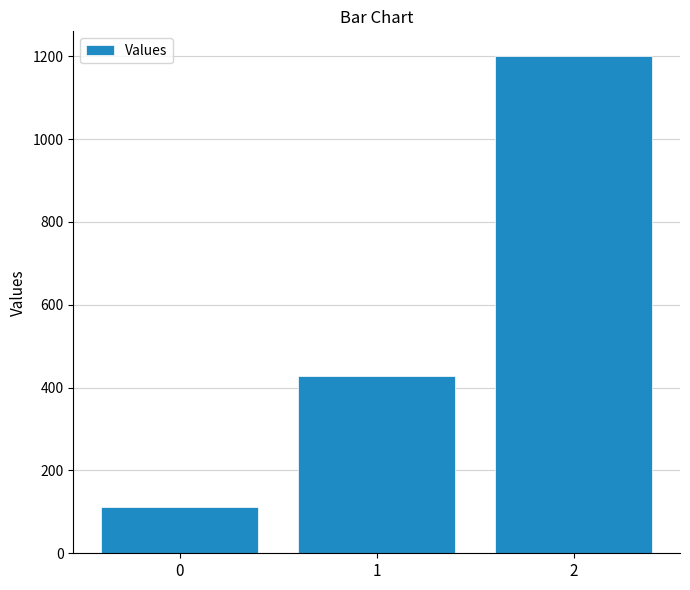

How many values are below 428?

1